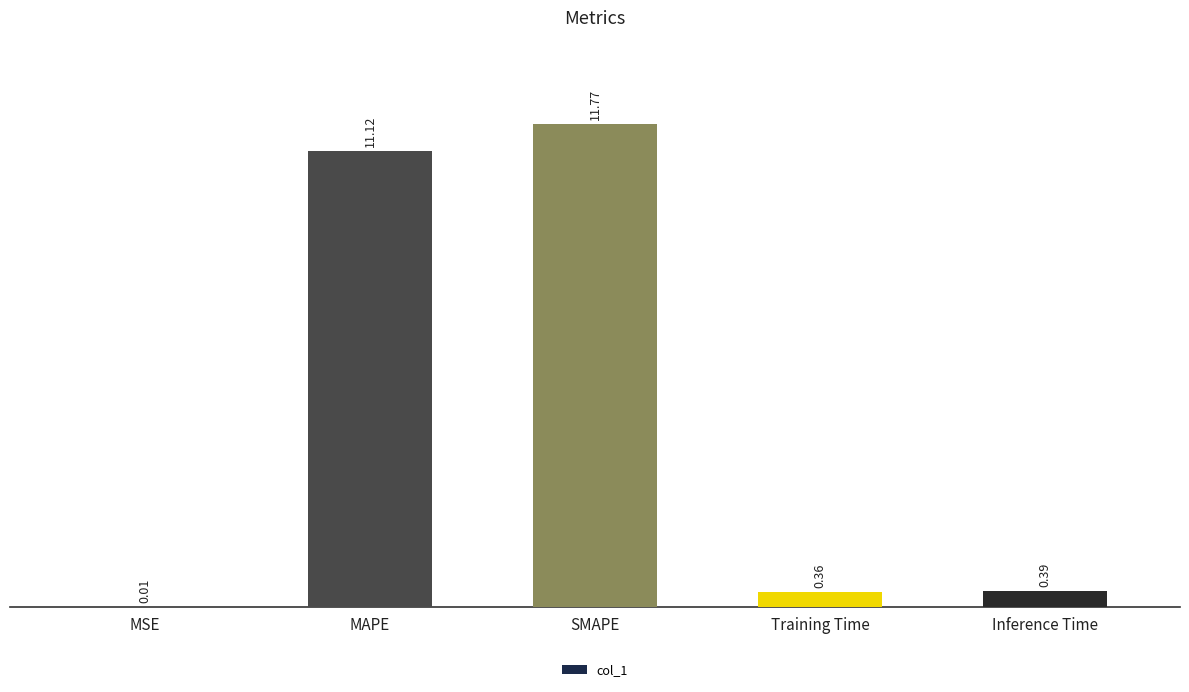

Between MAPE and Training Time, which is larger?

MAPE